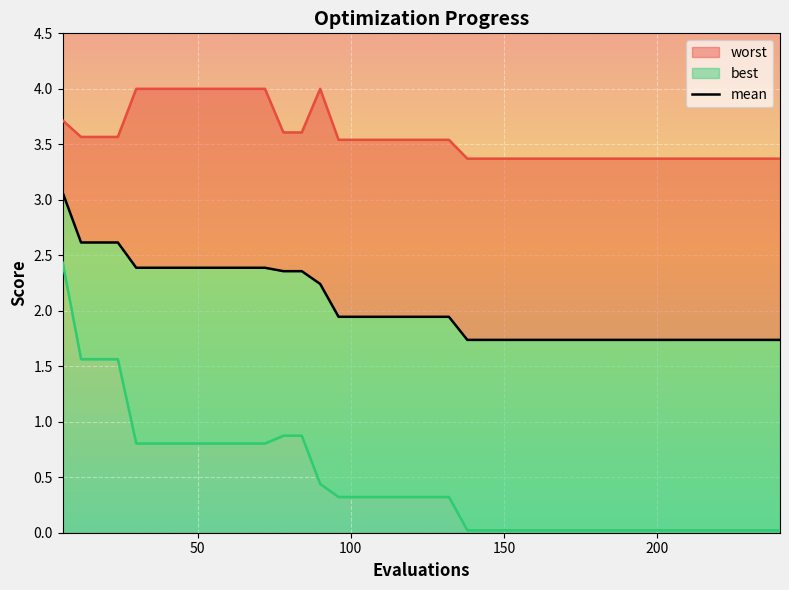

How many lines are shown in the chart?

3